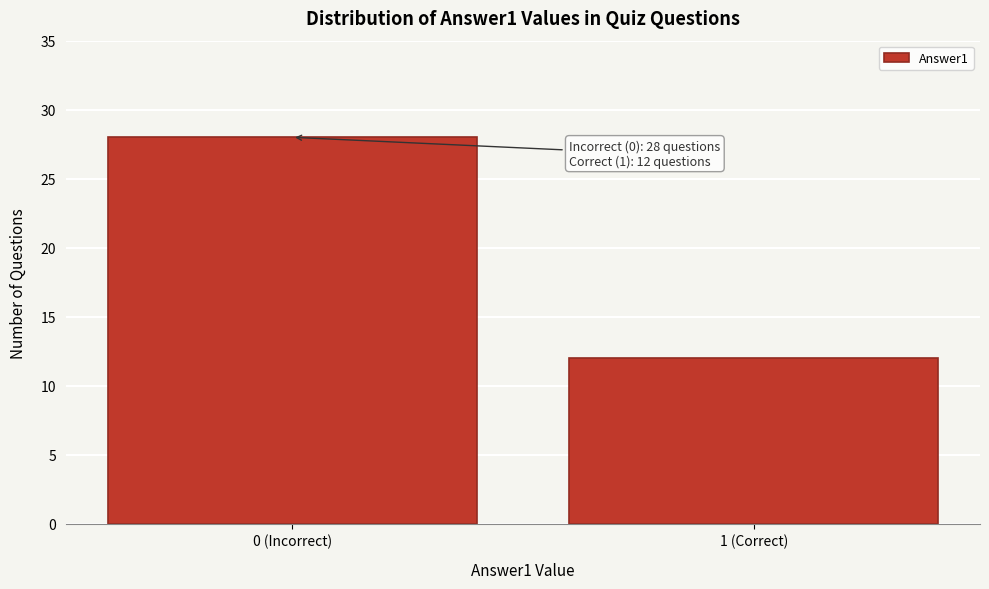

Reading right to left, extract all data points from this chart.

12	28